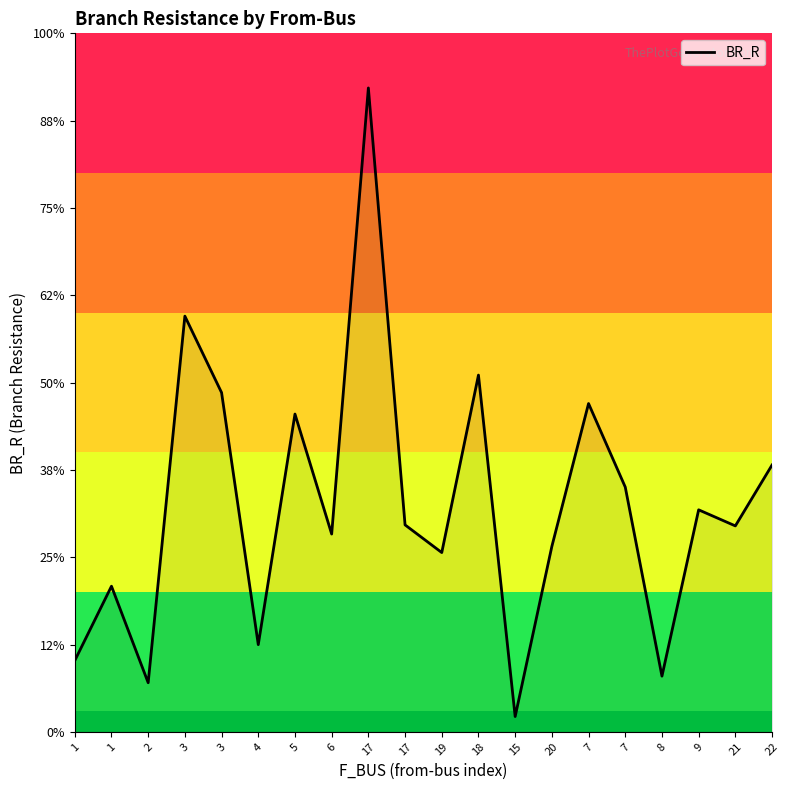

Does the chart have visible grid lines?

No